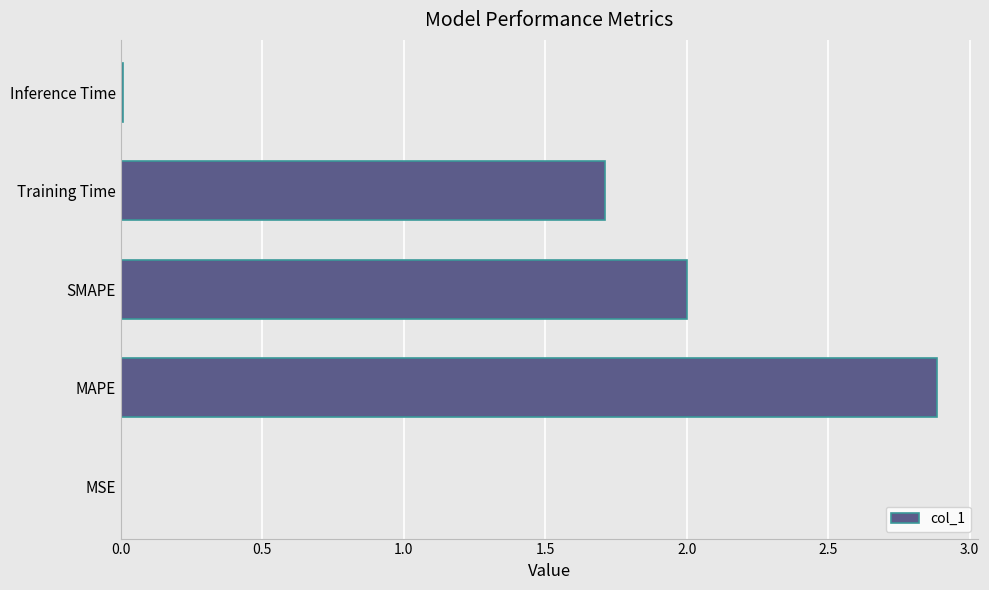

At which label is the value closest to 1?

Training Time